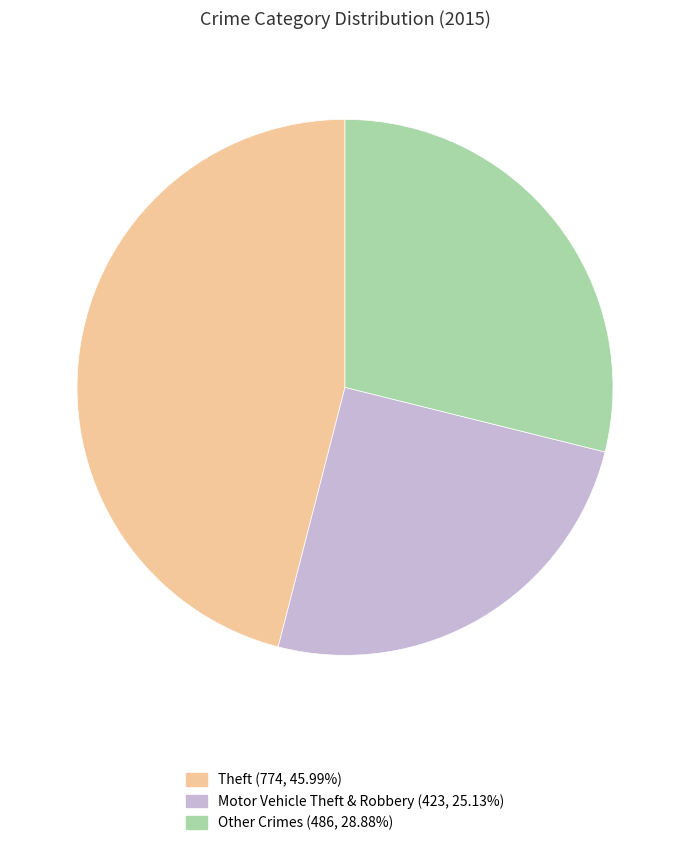

Count the number of slices in the pie.

3